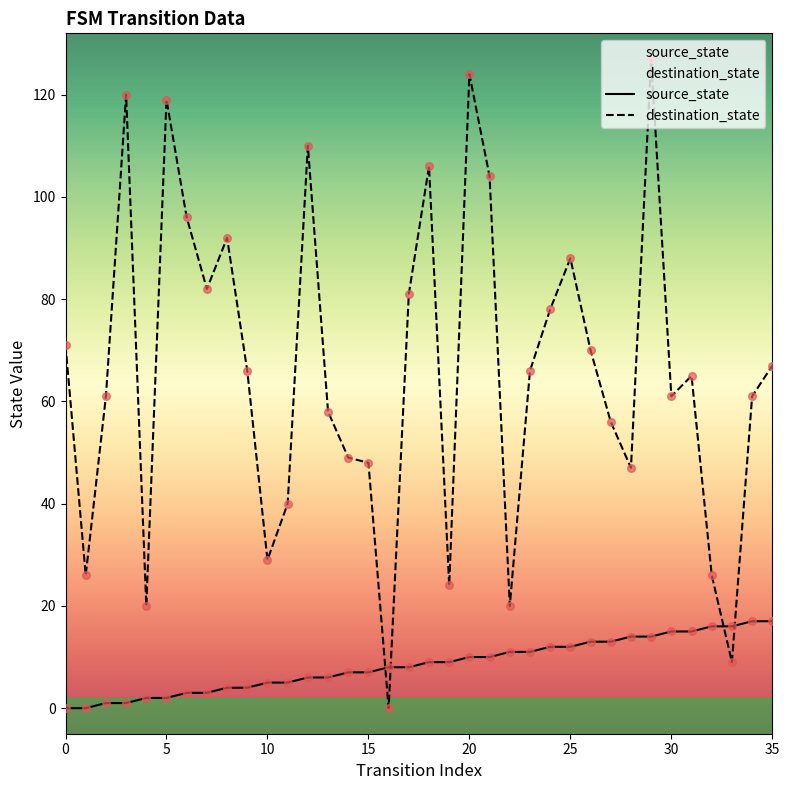

What are all the series names shown in the legend?

source_state, destination_state